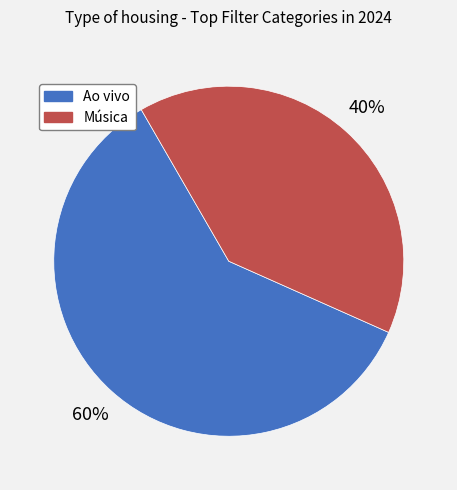

Count the number of slices in the pie.

2